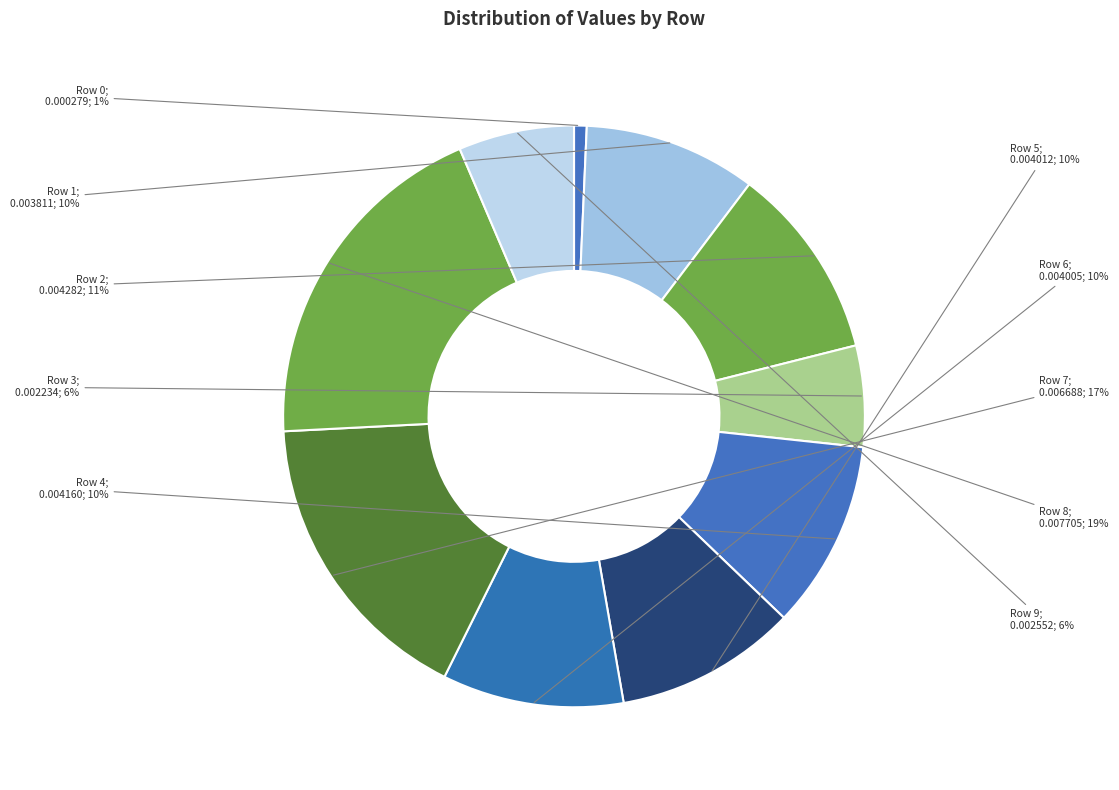

Rank the categories by value from highest to lowest.

Row 8, Row 7, Row 2, Row 4, Row 5, Row 6, Row 1, Row 9, Row 3, Row 0